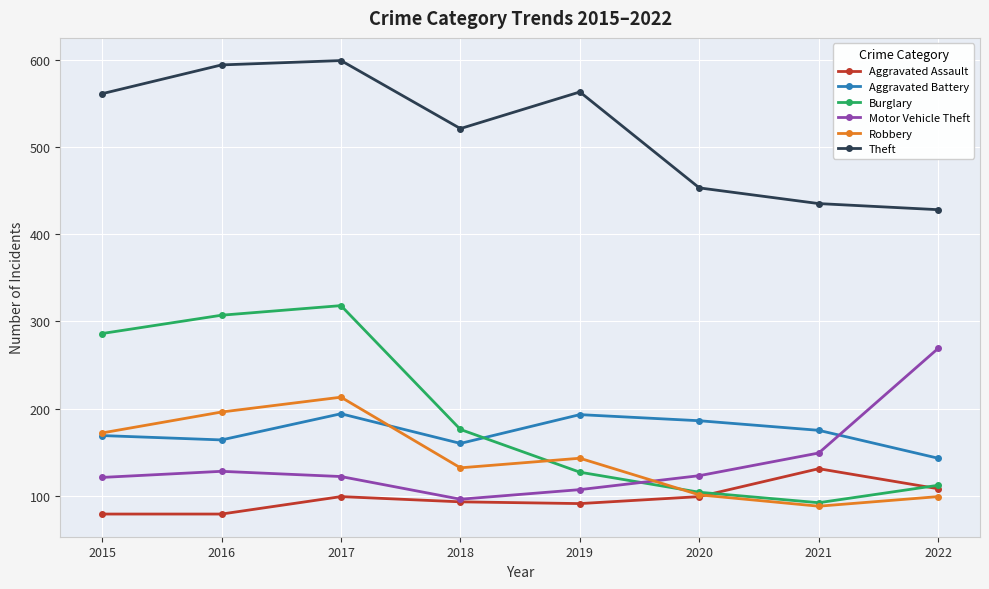

Between 2018 and 2021, which series saw the biggest shift?

Theft